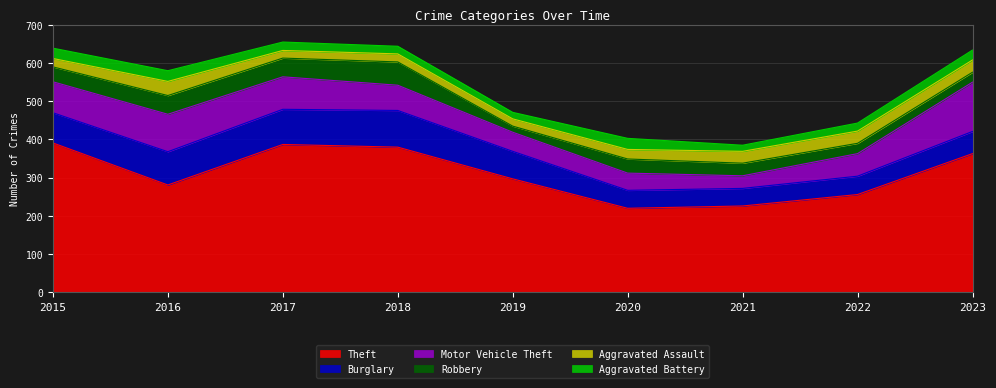

True or false: Aggravated Battery has a value of 26 at 2023.

True